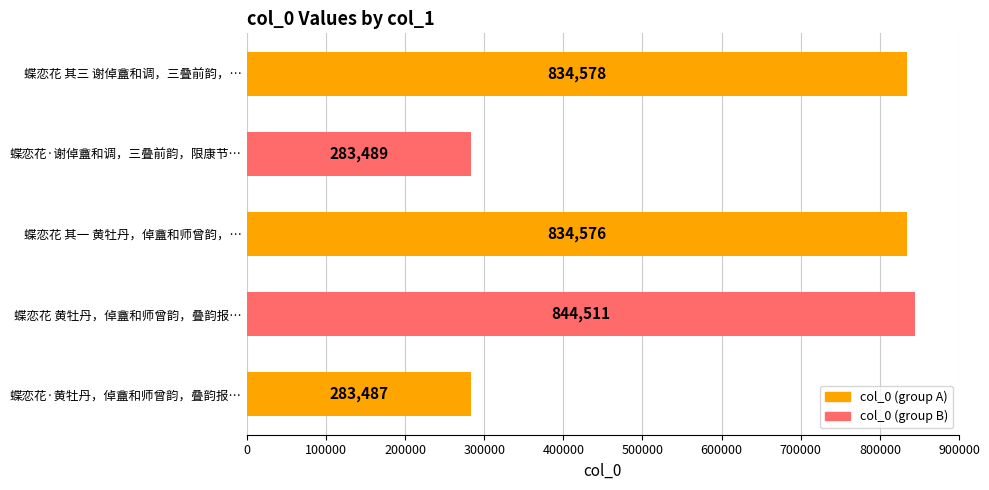

How many distinct data groups are displayed?

1